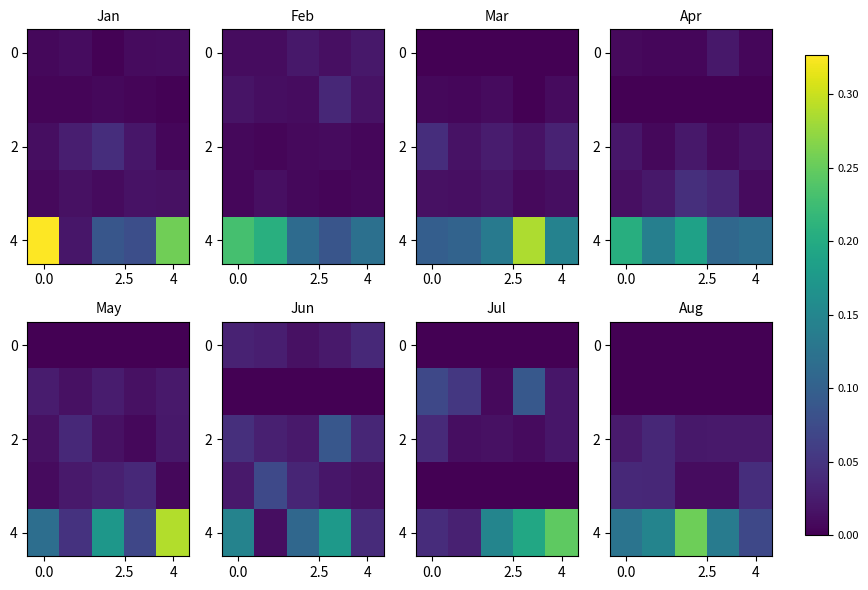

At how many categories does at least one series exceed 0?

5